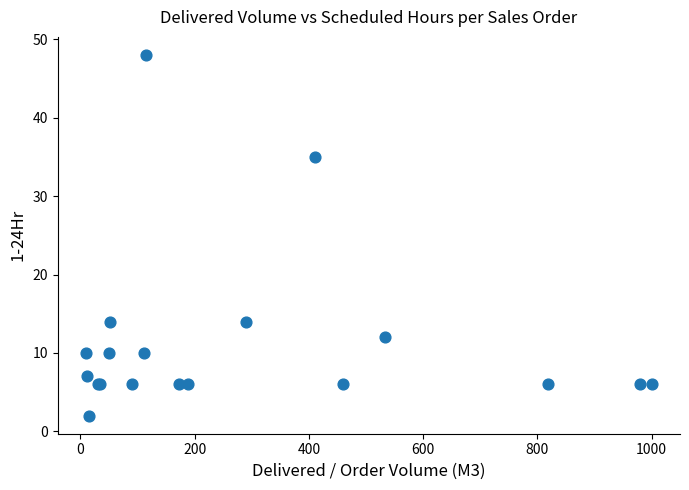

What Y value in the scatter plot is closest to 25?

35